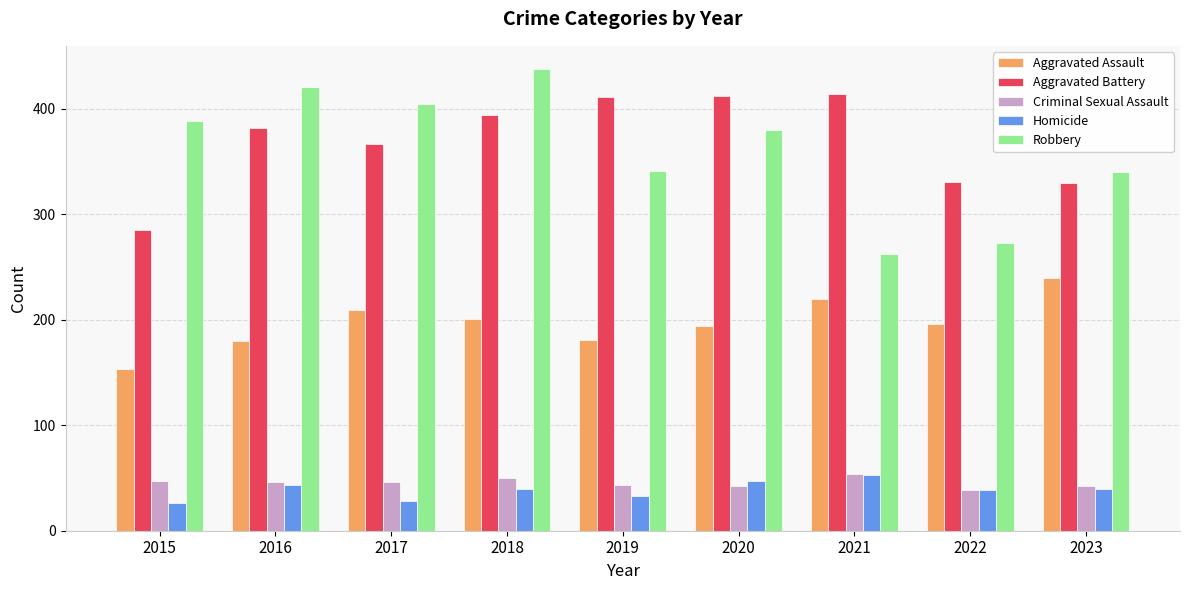

How many groups of bars are there?

9